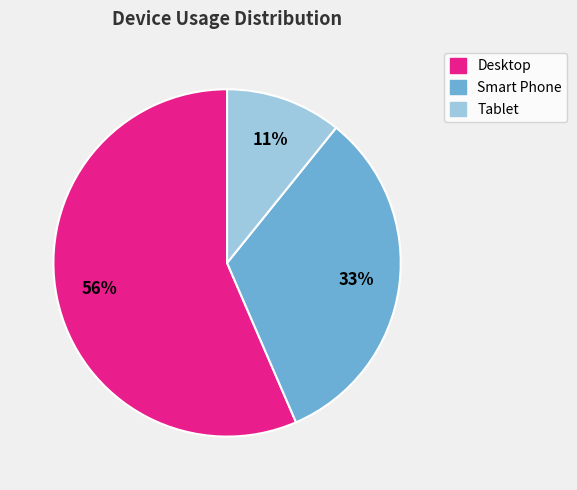

To the nearest percent, what is the average slice percentage?

33%